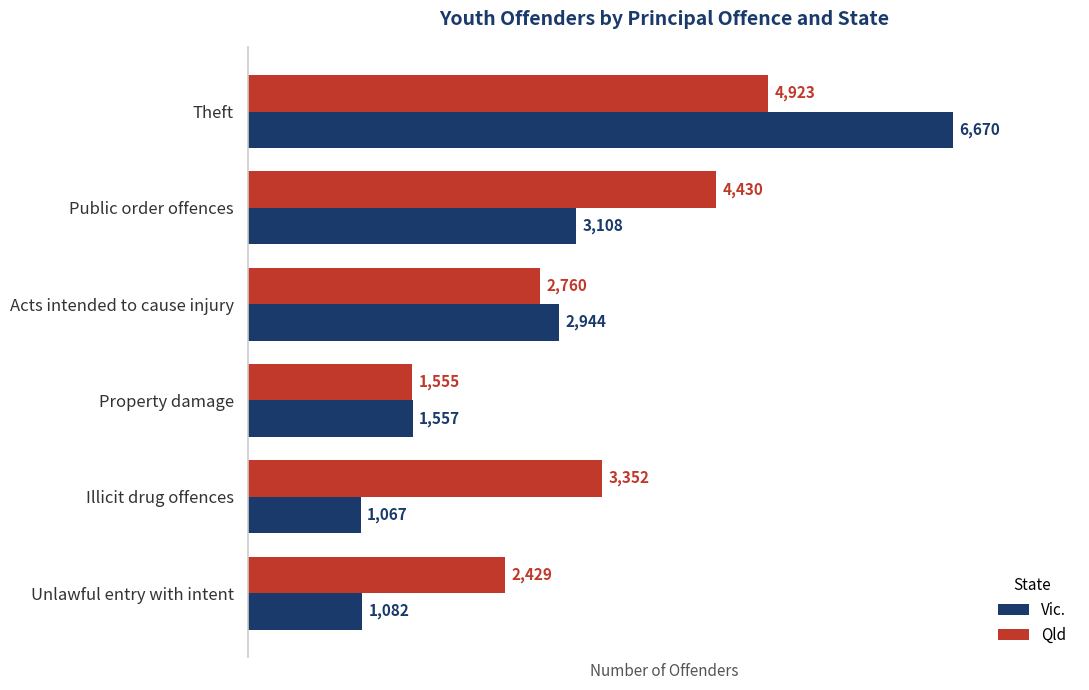

What is the lowest value of the Qld series?

1555